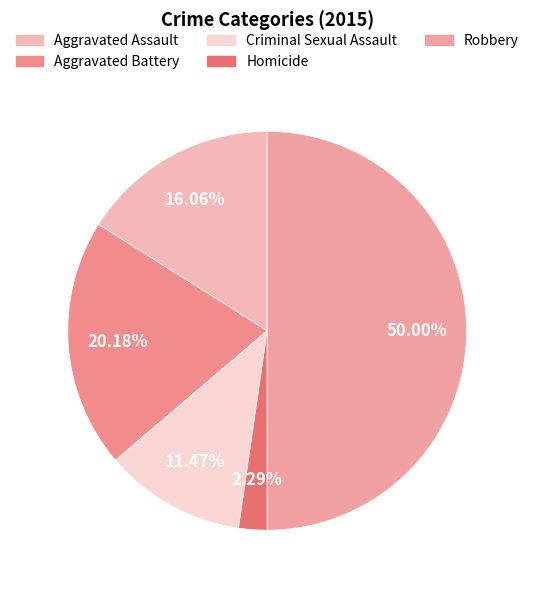

How many segments does this pie chart have?

5